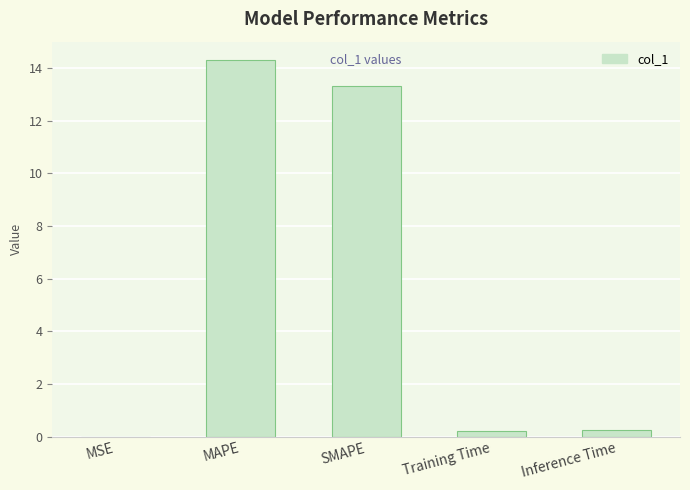

Are the bars horizontal?

No